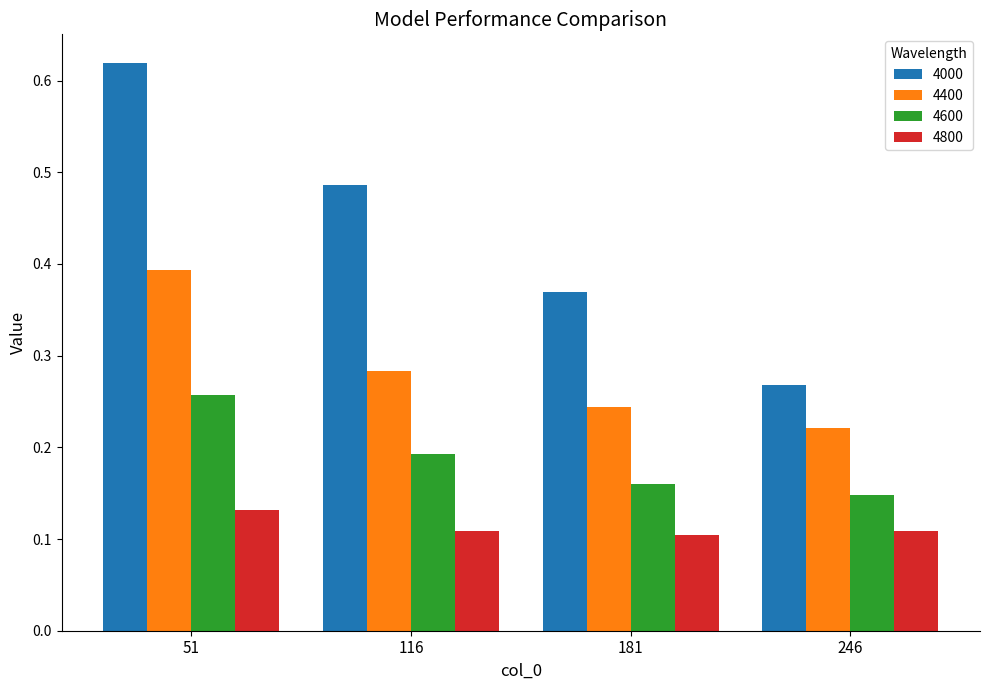

The value of 4800 at 51 is 0.1. True or false?

True